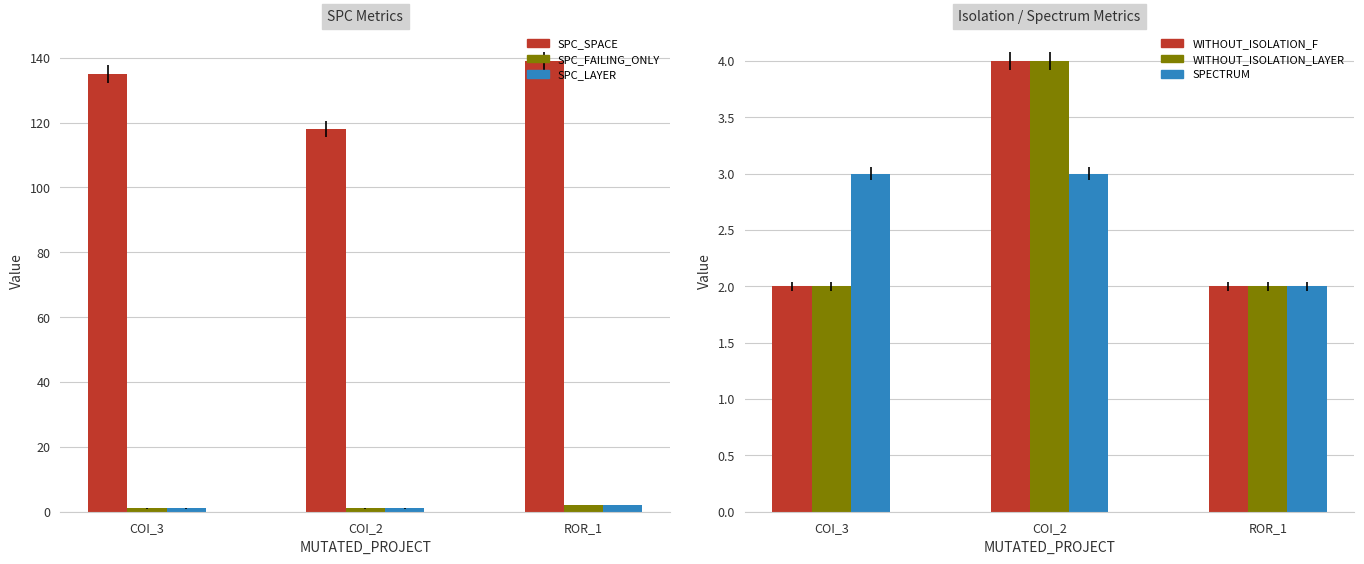

What is the value of the WITHOUT_ISOLATION_LAYER bar at the 3rd from the left?

2